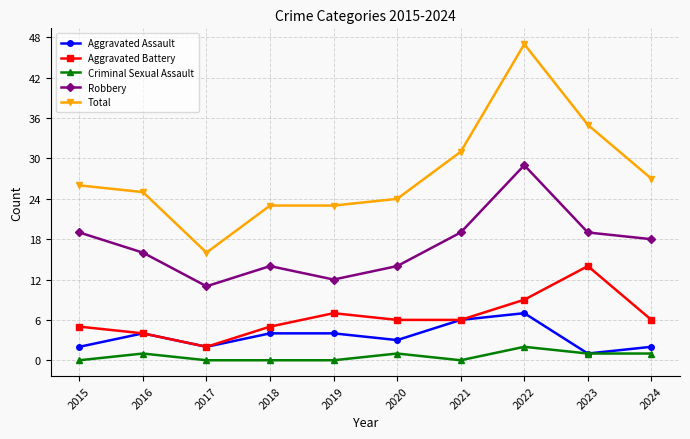

True or false: Aggravated Battery and Total intersect in this chart.

False